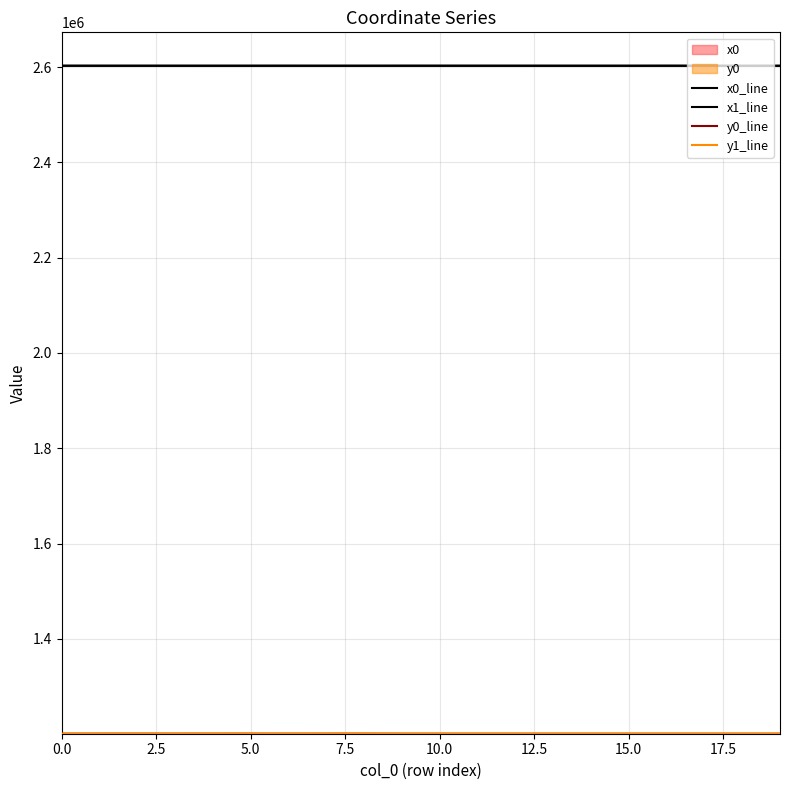

What is the value of the y1 point at the 8th from the left?

1200771.3